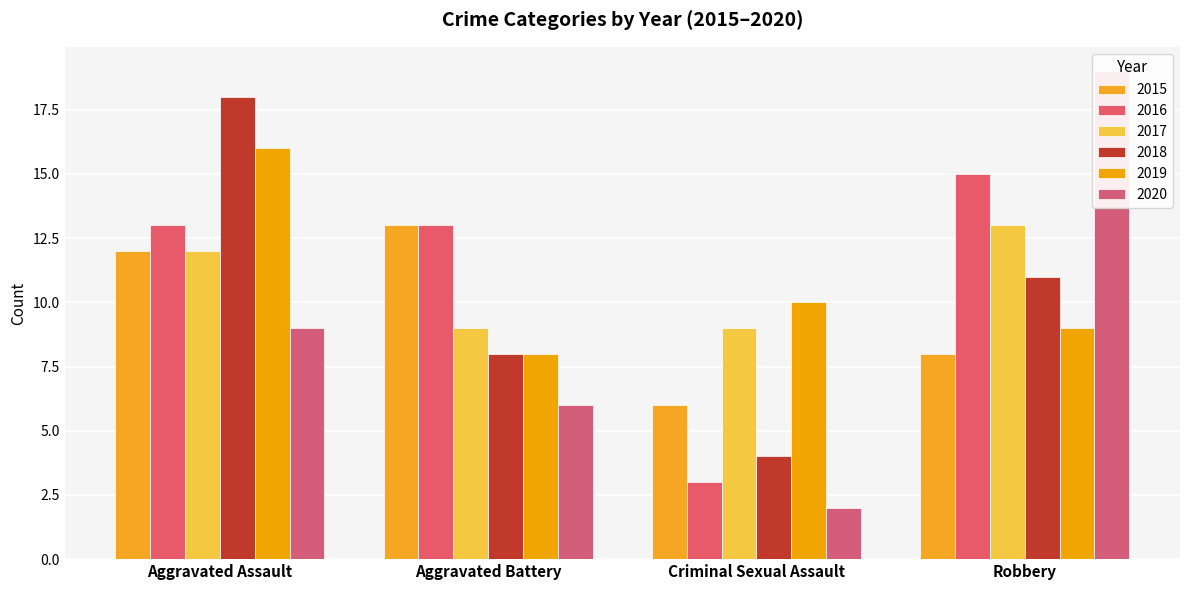

What is the average value of the 2020 series?

9